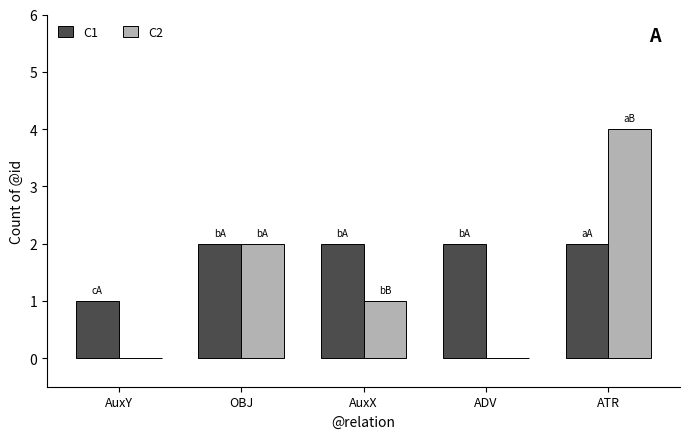

What is the total value across all series at OBJ?

4